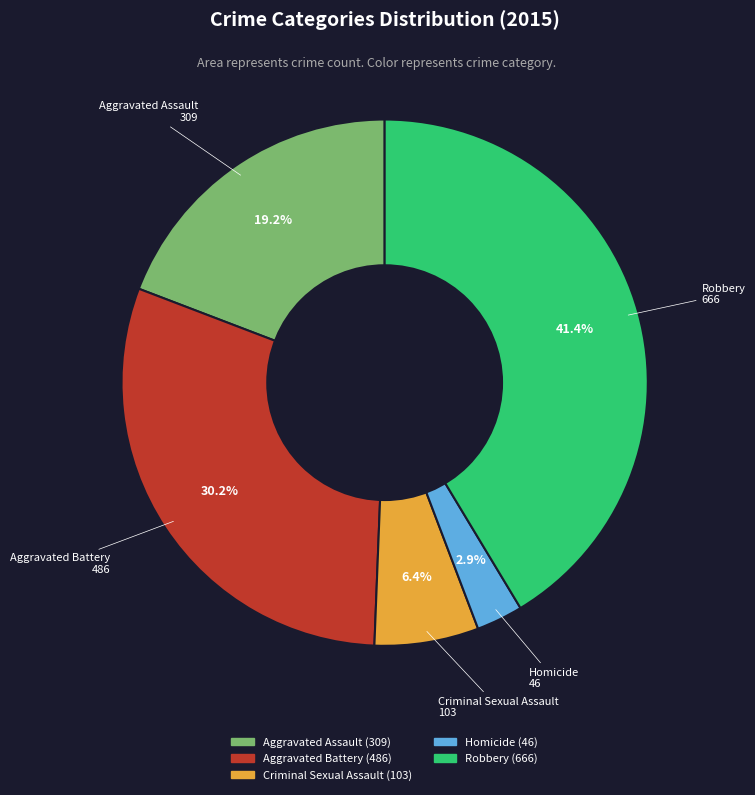

To the nearest percent, what percentage of the pie is Criminal Sexual Assault?

6%